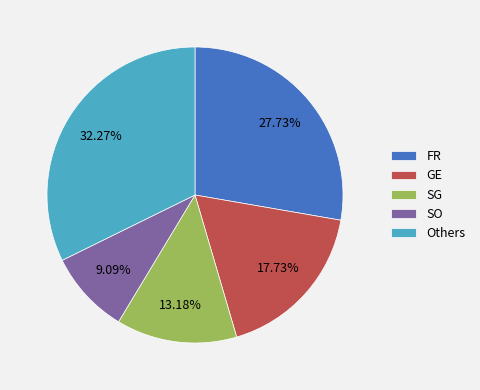

To the nearest percent, what is the average slice percentage?

20%